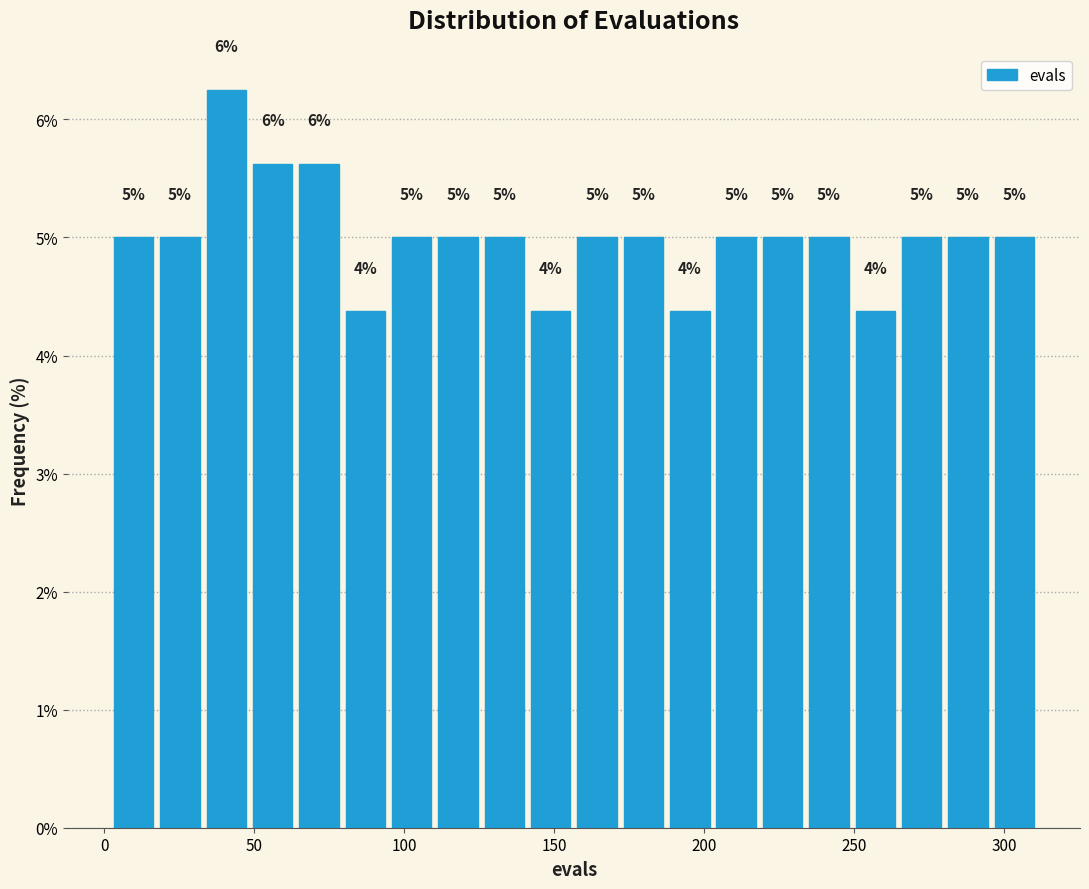

Around what value on the x-axis is the tallest bar? Give the approximate position of its centre, as read against the axis.

40